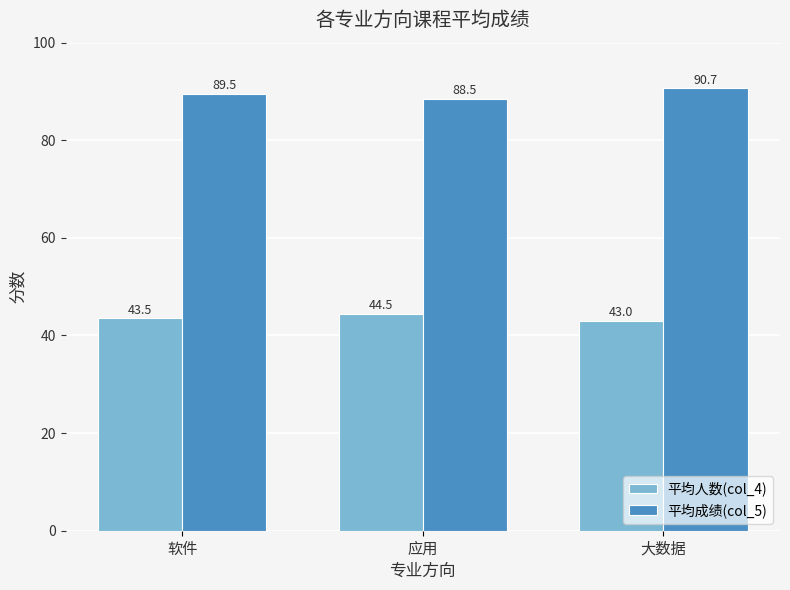

What is the difference between the 平均人数(col_4) values at 应用 and 大数据?

1.5